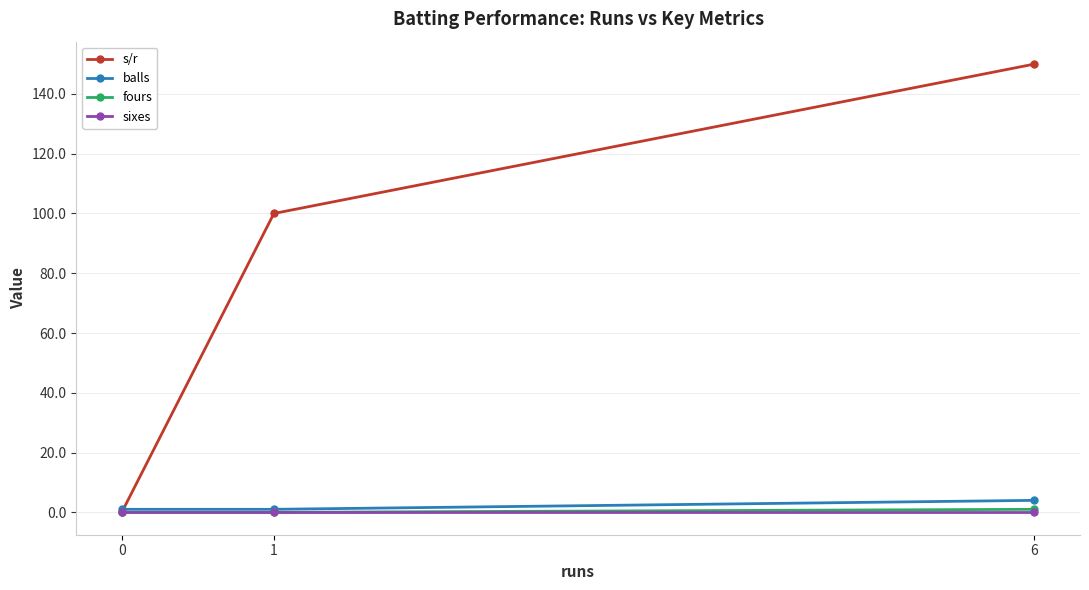

At which category is the sum across all series the highest?

6